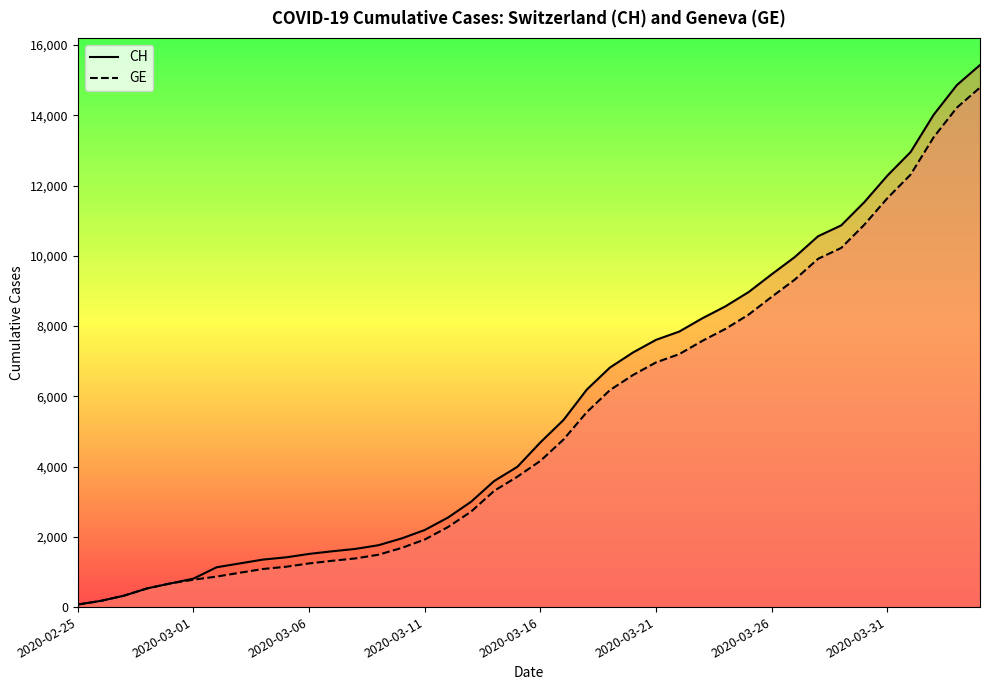

What is the difference between the maximum and minimum values in the GE series?

14719